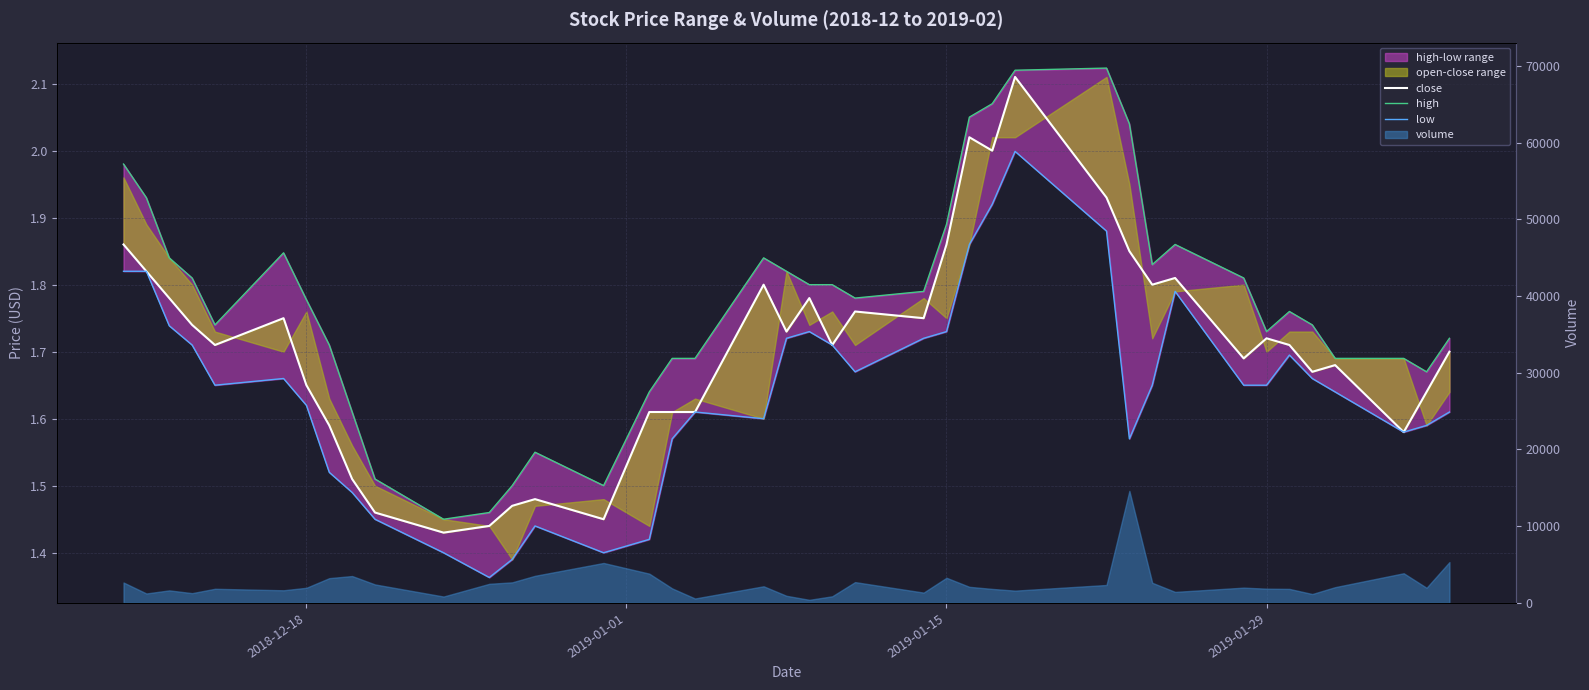

What is the label of the 39th point from the right?

2019-01-01